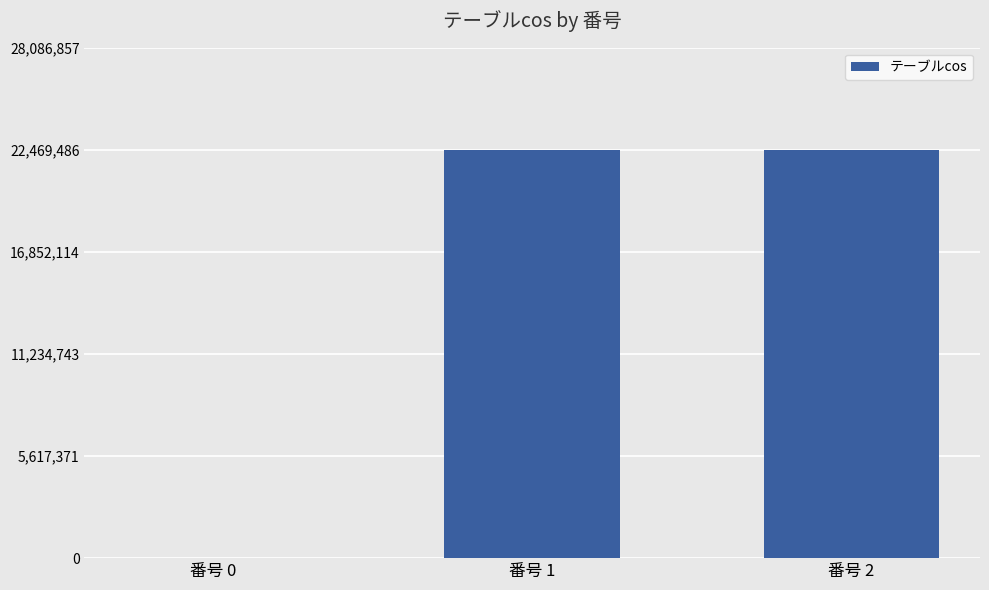

The value at 番号 1 is 7777481. True or false?

False